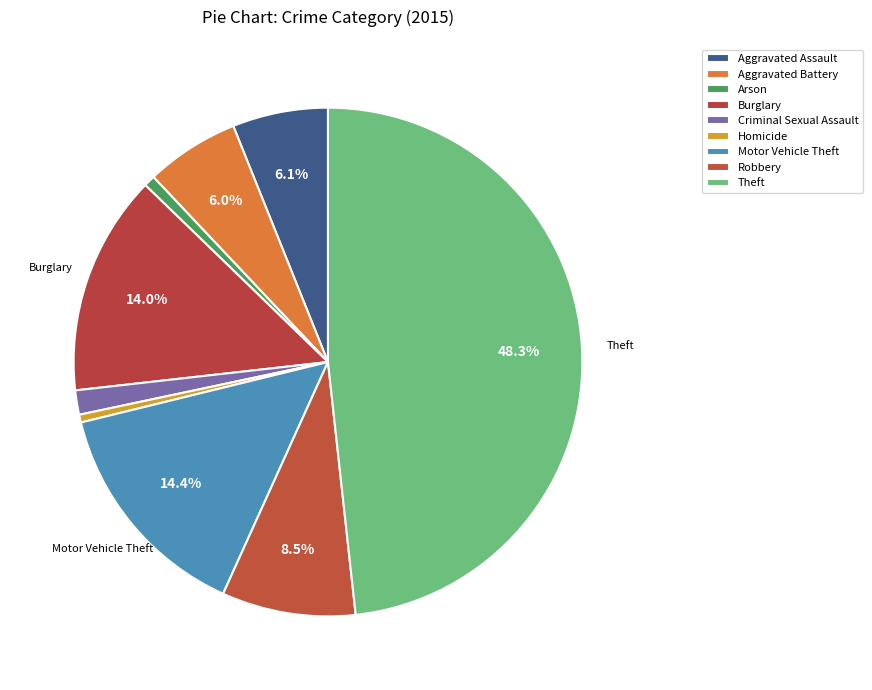

How many segments does this pie chart have?

9